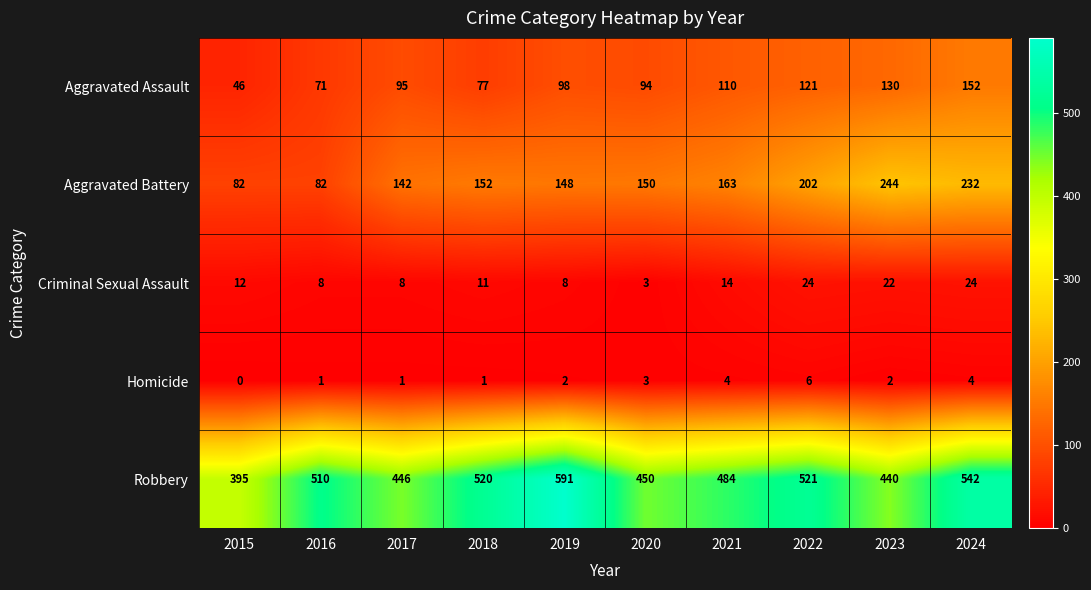

At how many categories does at least one series exceed 77?

10